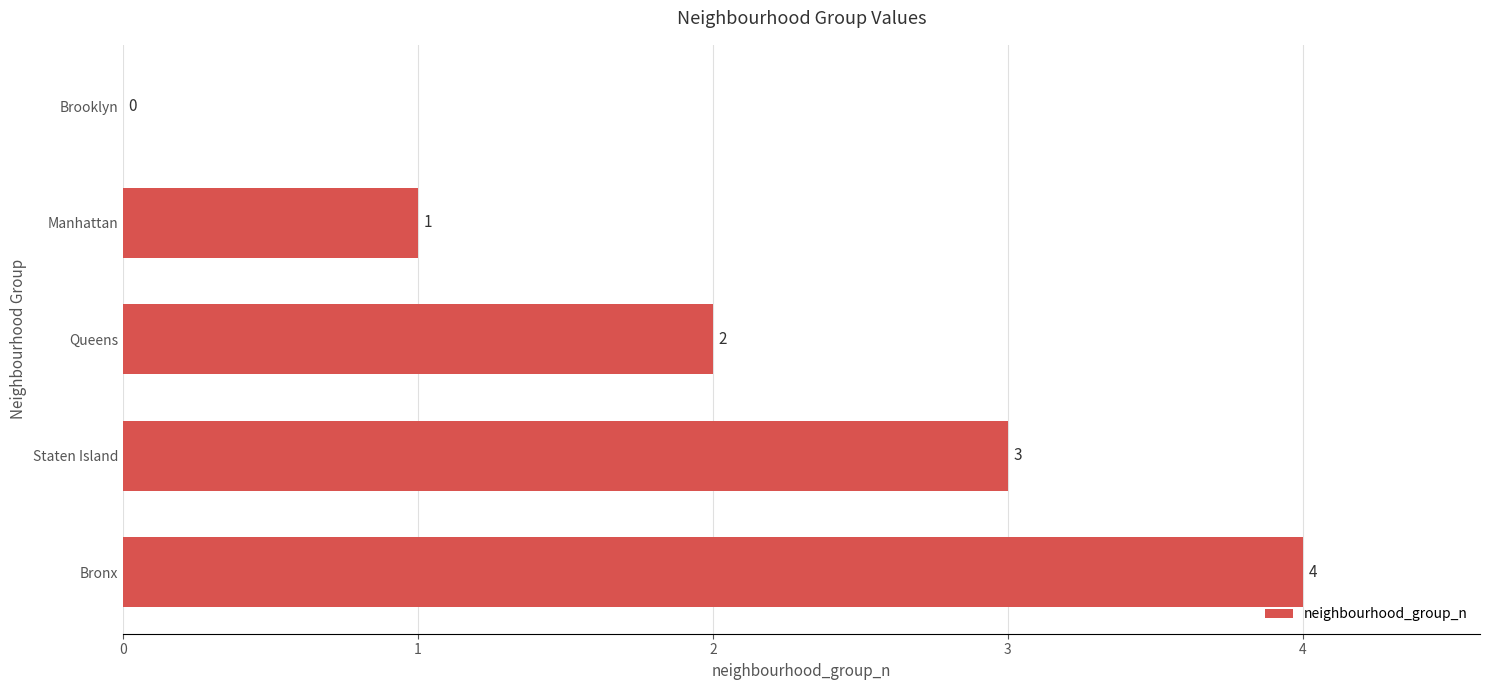

What is the greatest value displayed?

4